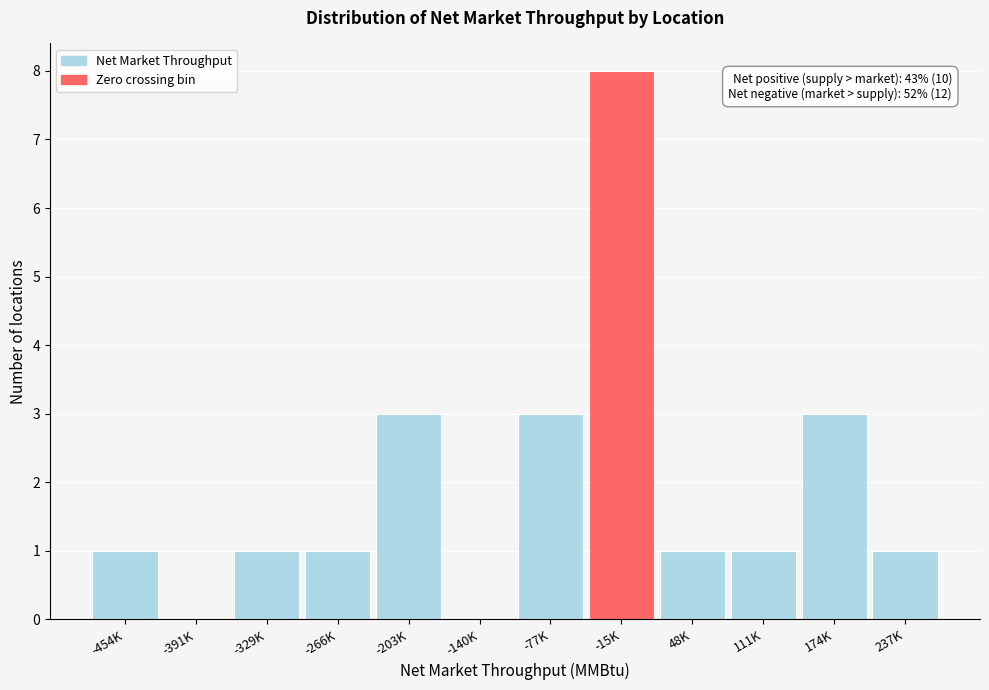

Reading left to right, extract all data points from this chart.

-454K=1	-391K=0	-329K=1	-266K=1	-203K=3	-140K=0	-77K=3	-15K=8	48K=1	111K=1	174K=3	237K=1